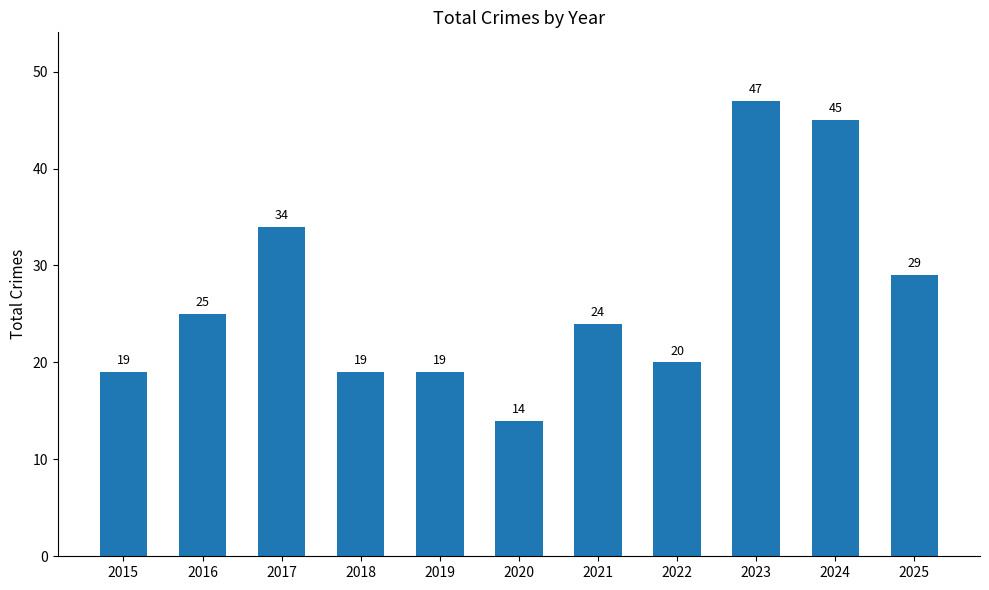

What is the sum of all values?

295